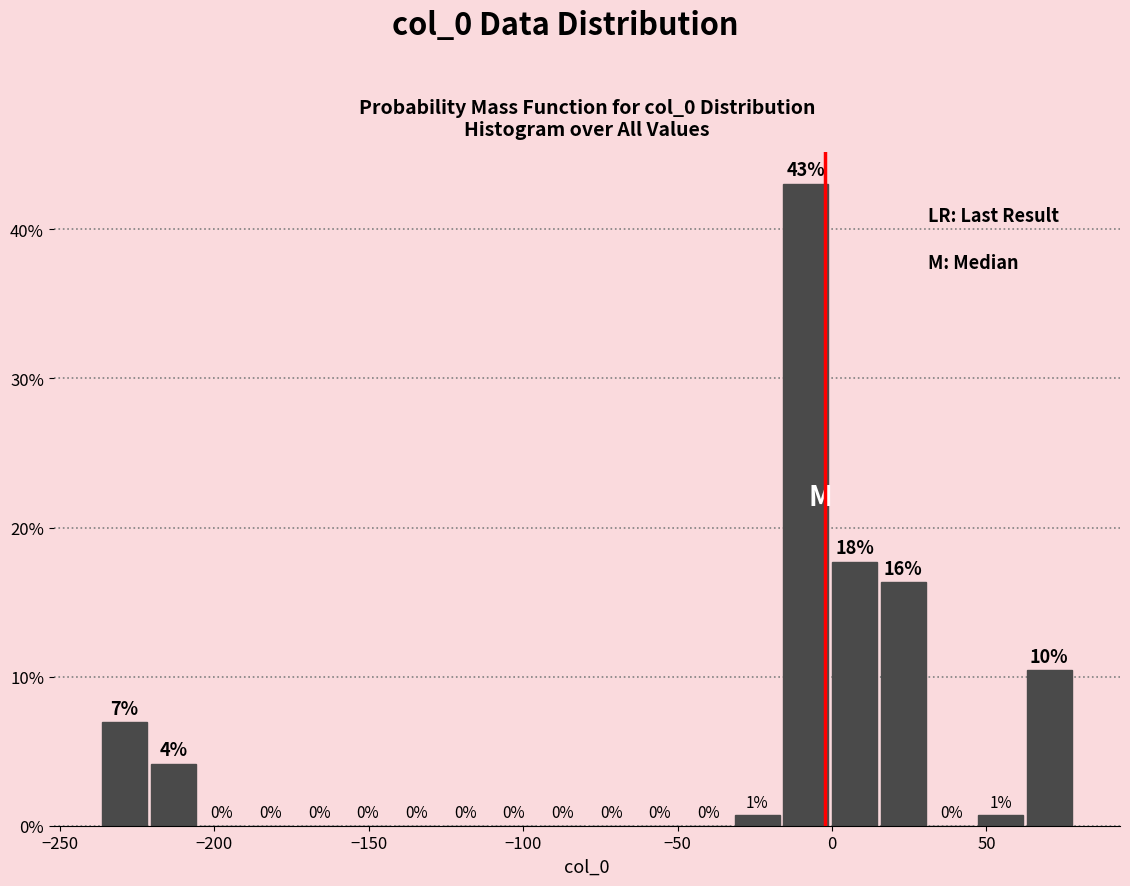

Around what value on the x-axis is the tallest bar? Give the approximate position of its centre, as read against the axis.

-10